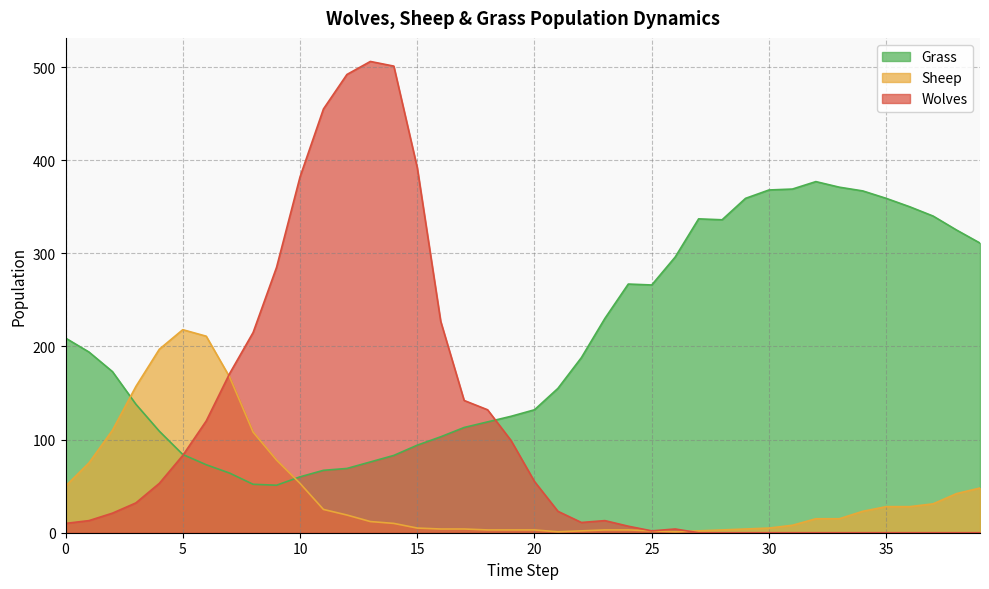

Between 13 and 18, which is larger?

18